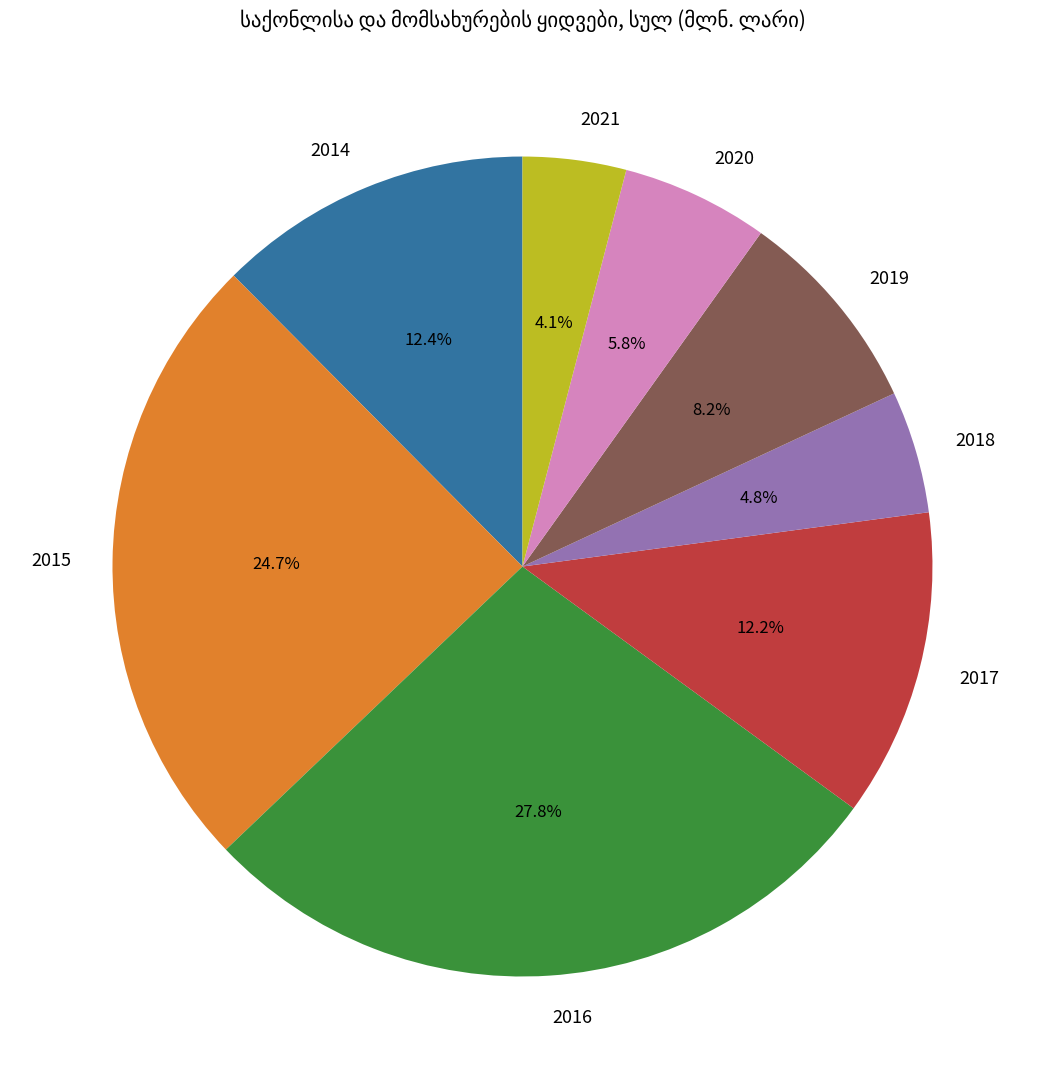

Is it true that 2015 is 25% of the pie?

True